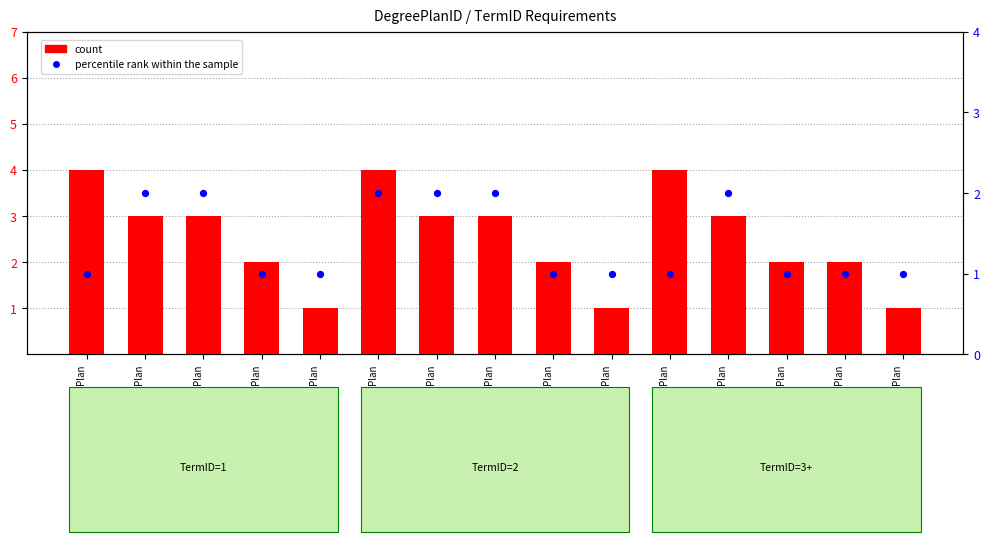

At how many categories does at least one series exceed 2?

8